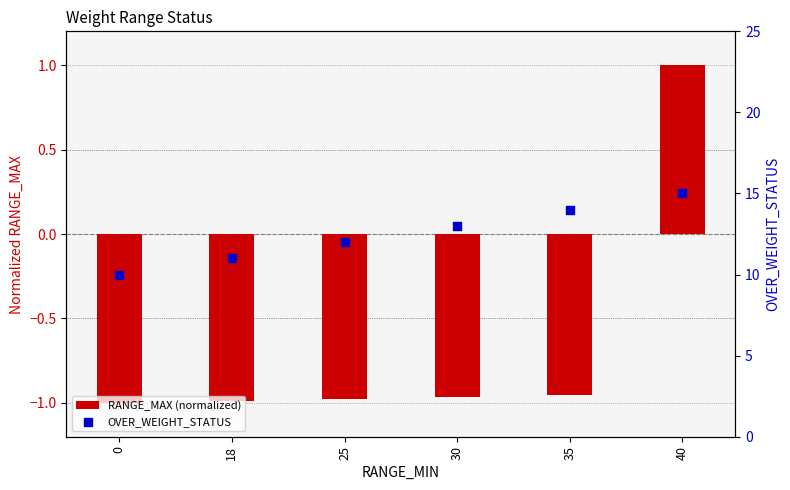

Which series has the largest total across all categories?

OVER_WEIGHT_STATUS